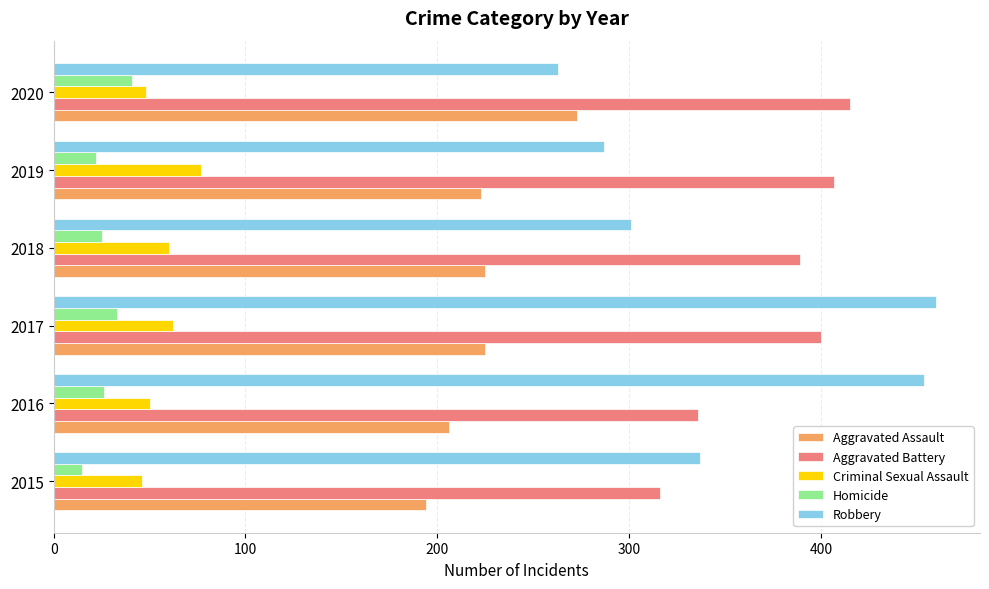

Rank the categories by Aggravated Battery value from lowest to highest.

2015, 2016, 2018, 2017, 2019, 2020